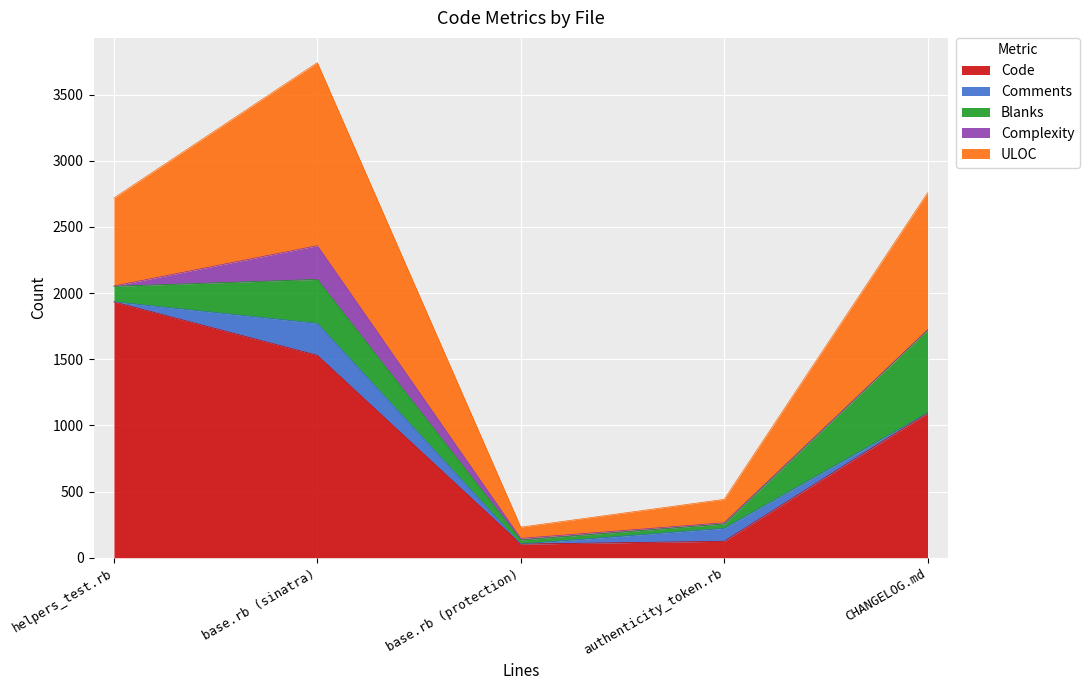

What is the value of the Code point at the 3rd from the left?

103